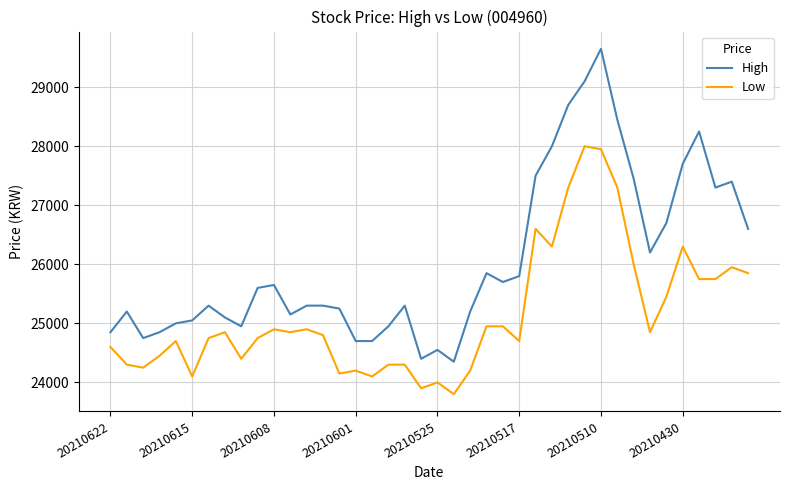

What is the minimum value shown in the chart?

23800